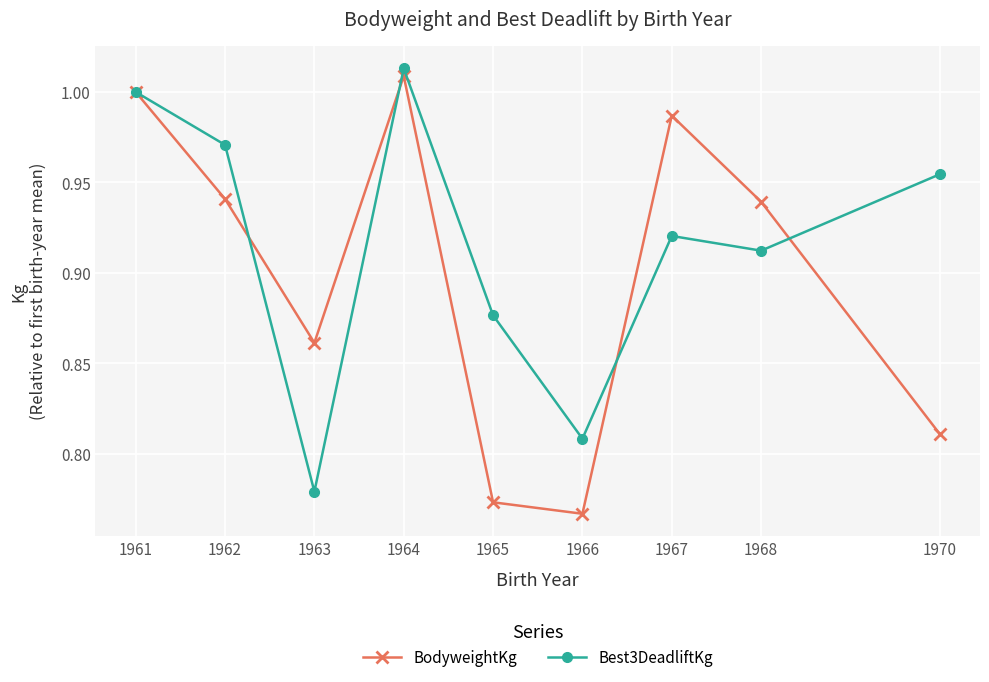

What is the difference between the second highest and second lowest values in the Best3DeadliftKg series?

0.2